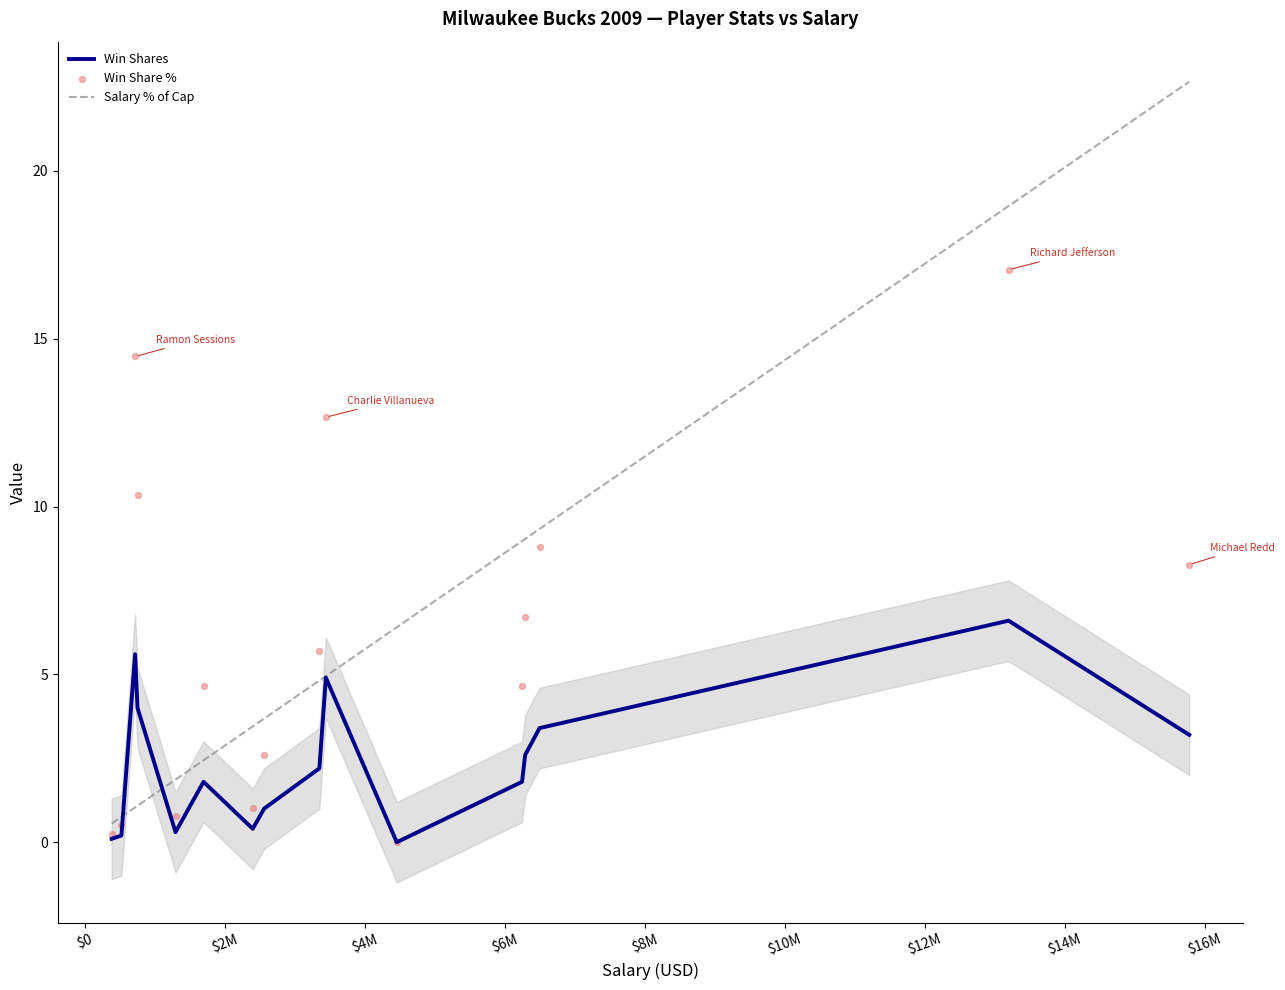

Is the value of Win Shares at $14M greater than the value of Salary % of Cap at 12?

No